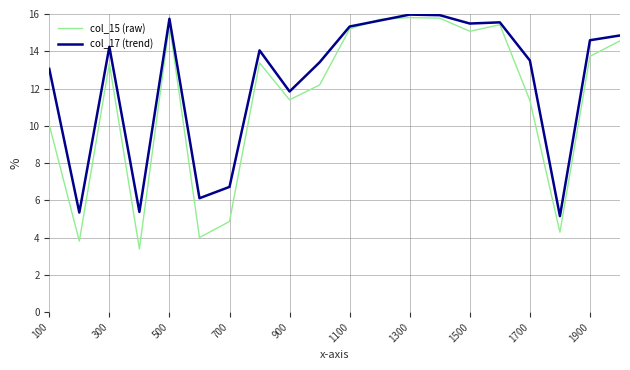

What is the lowest value of the col_17 (trend) series?

5.2